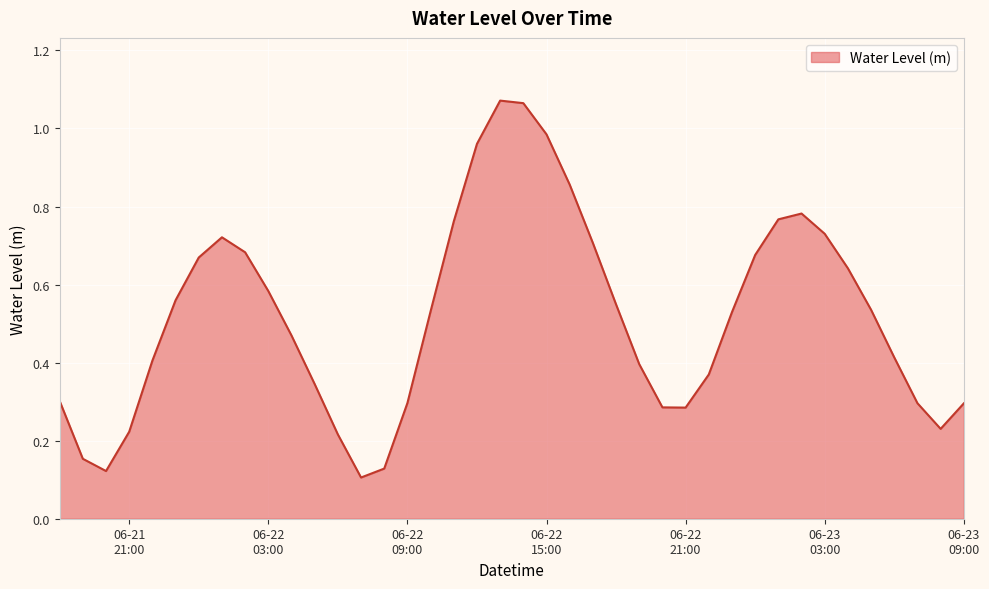

Which category has the lowest value across all series?

2023-06-22 07:00:00